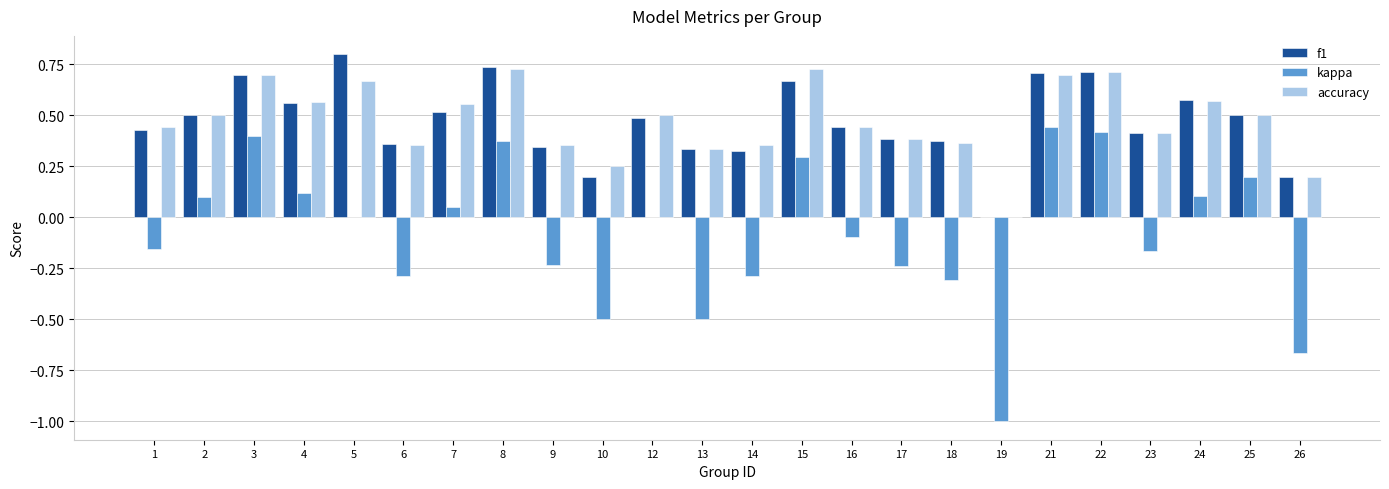

How many data points in f1 are above 0?

23